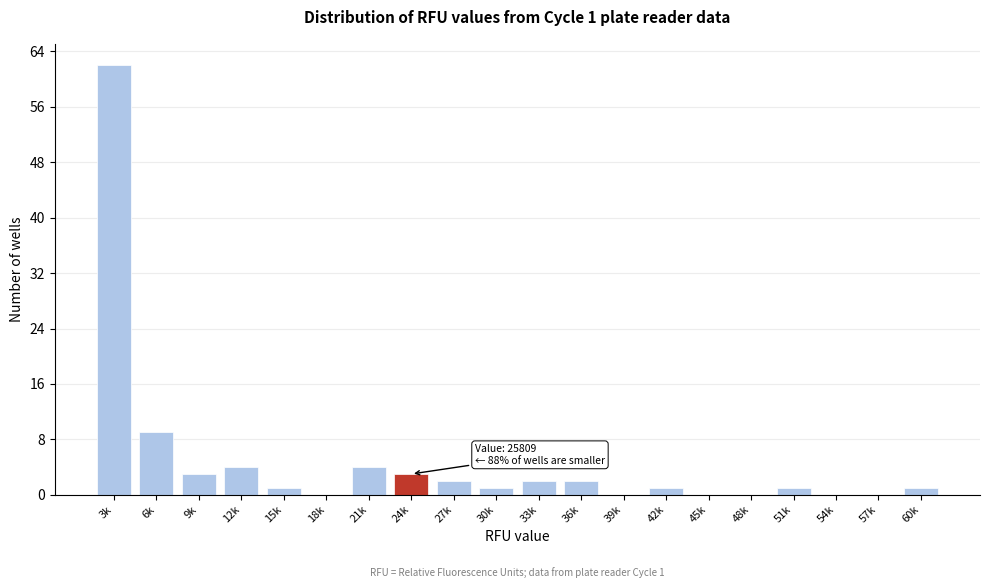

Reading left to right, what are all the values shown in this chart?

3k=62	6k=9	9k=3	12k=4	15k=1	18k=0	21k=4	24k=3	27k=2	30k=1	33k=2	36k=2	39k=0	42k=1	45k=0	48k=0	51k=1	54k=0	57k=0	60k=1